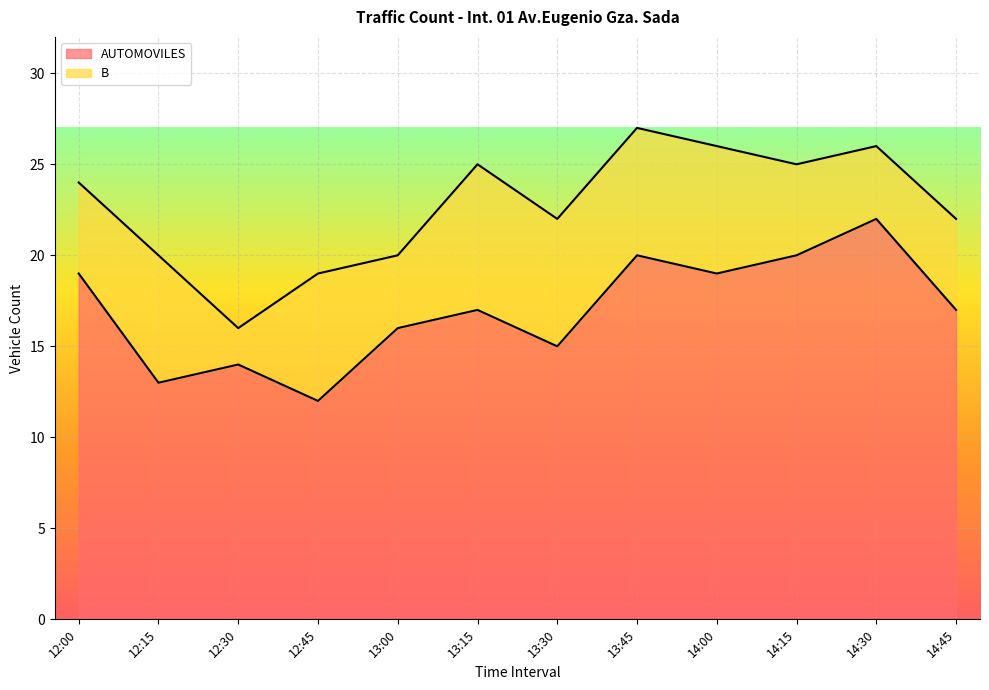

Rank the categories by value from highest to lowest.

14:30, 13:45, 14:15, 12:00, 14:00, 13:15, 14:45, 13:00, 13:30, 12:30, 12:15, 12:45